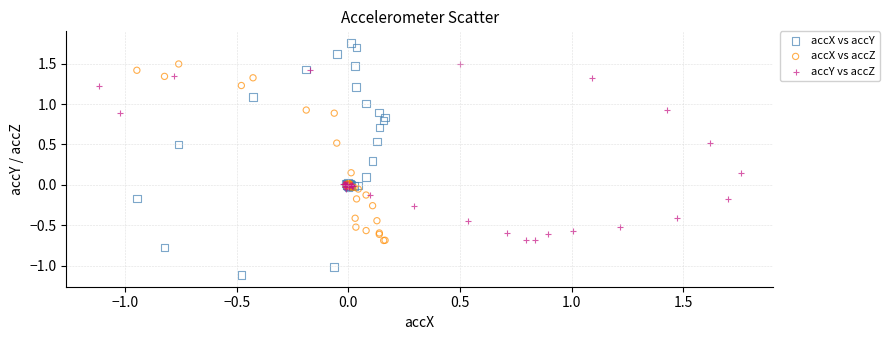

Which series reaches the maximum Y coordinate?

accX vs accY